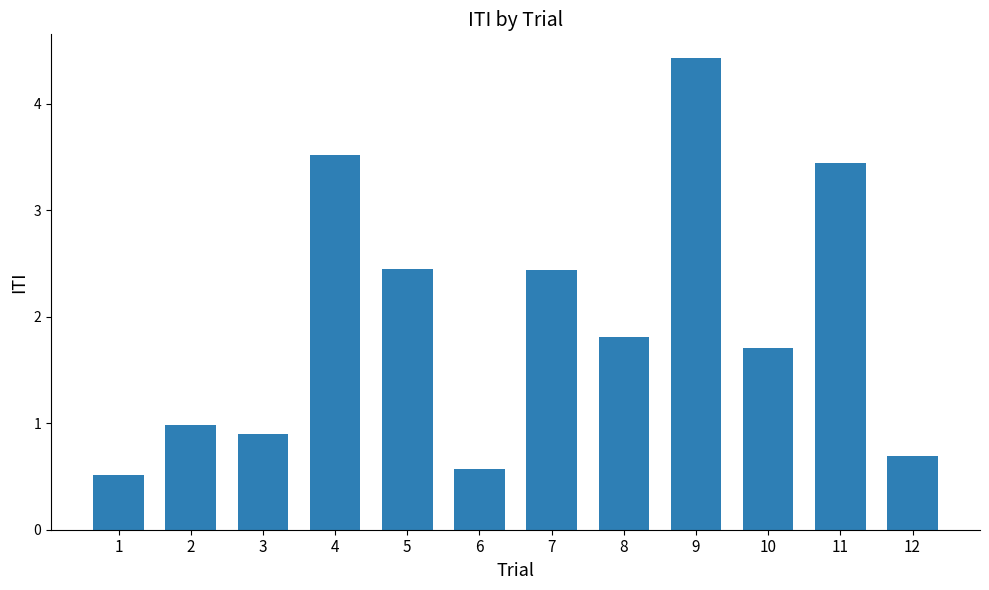

What is the greatest value displayed?

4.4